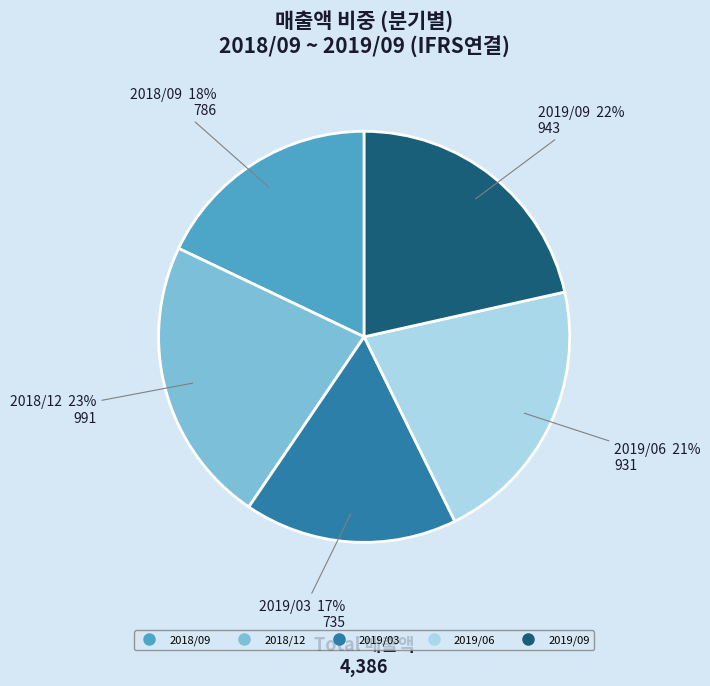

How many slices are in this pie chart?

5